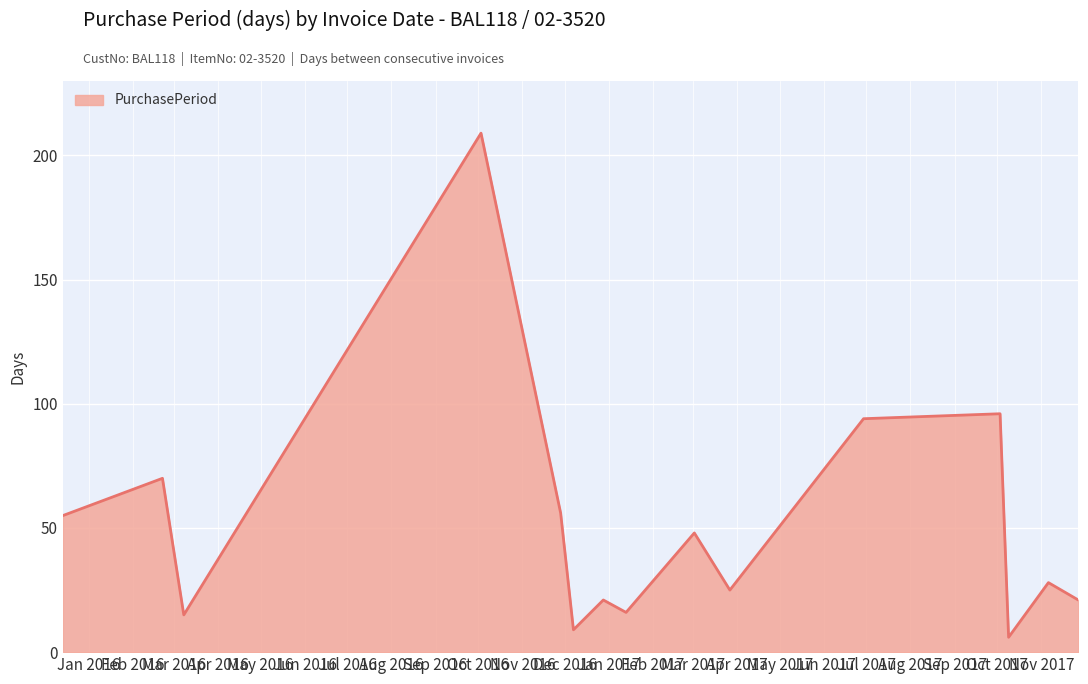

How many interior local valleys (lower than both neighbors) does the data have?

5